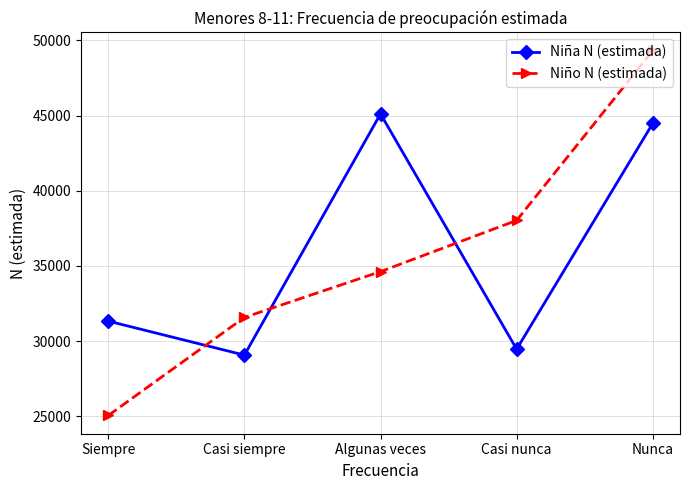

List the series in order of their peak value, lowest first.

Niña N (estimada), Niño N (estimada)